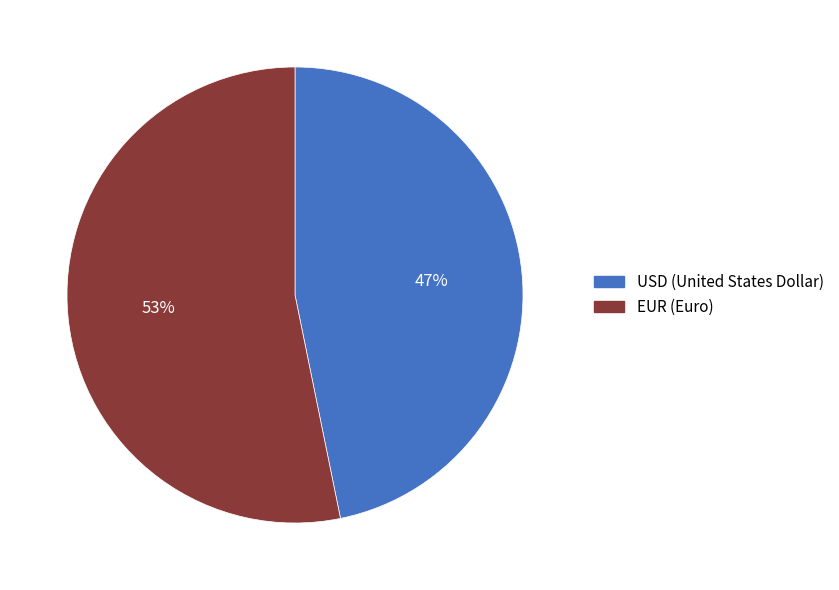

How many slices are in this pie chart?

2